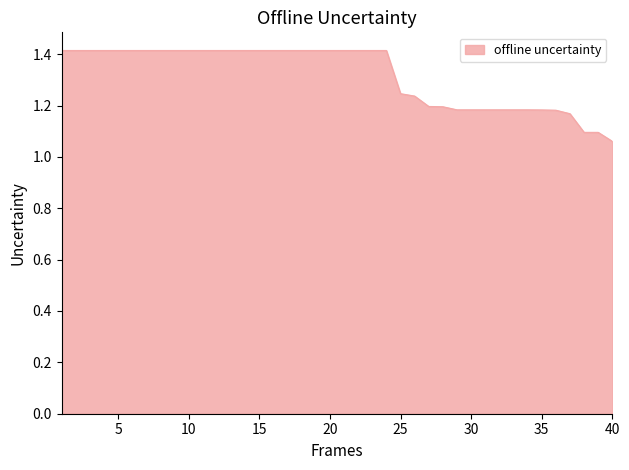

What is the maximum value shown in the chart?

1.4